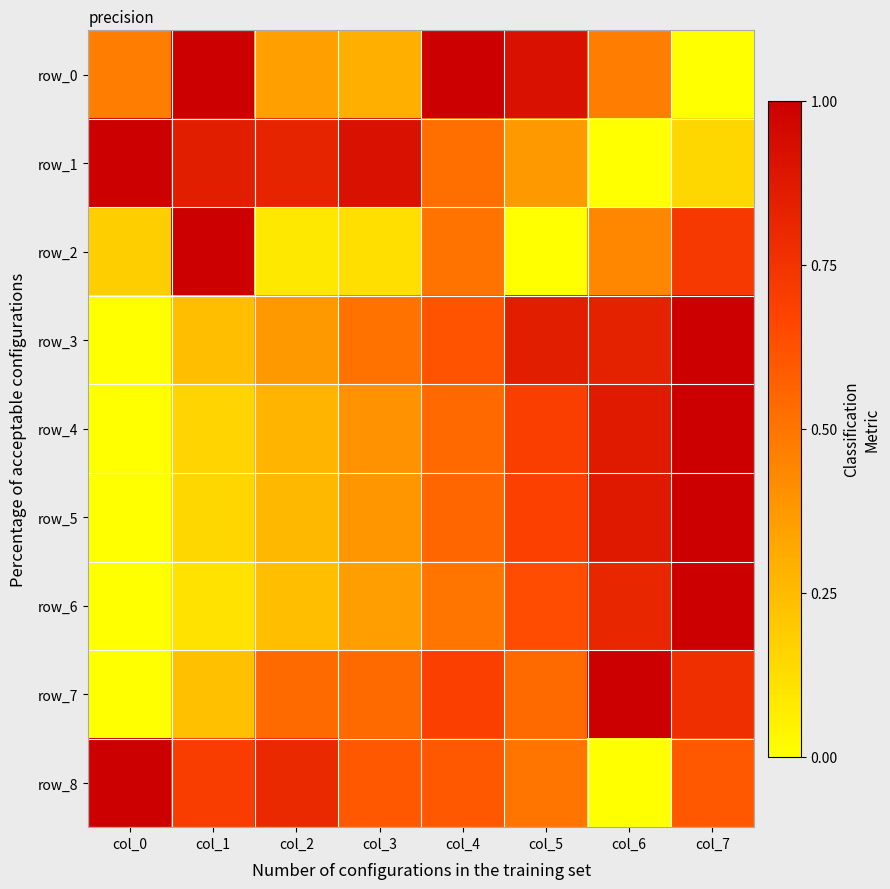

Which has a higher value, col_3 or col_4?

col_4